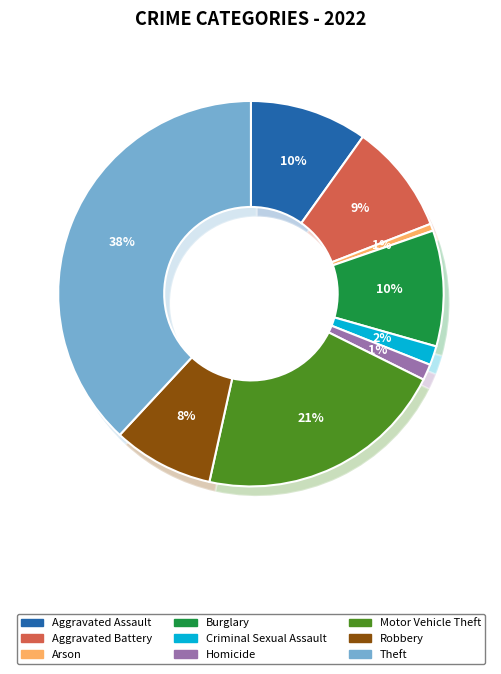

Is it true that Burglary is 10% of the pie?

True